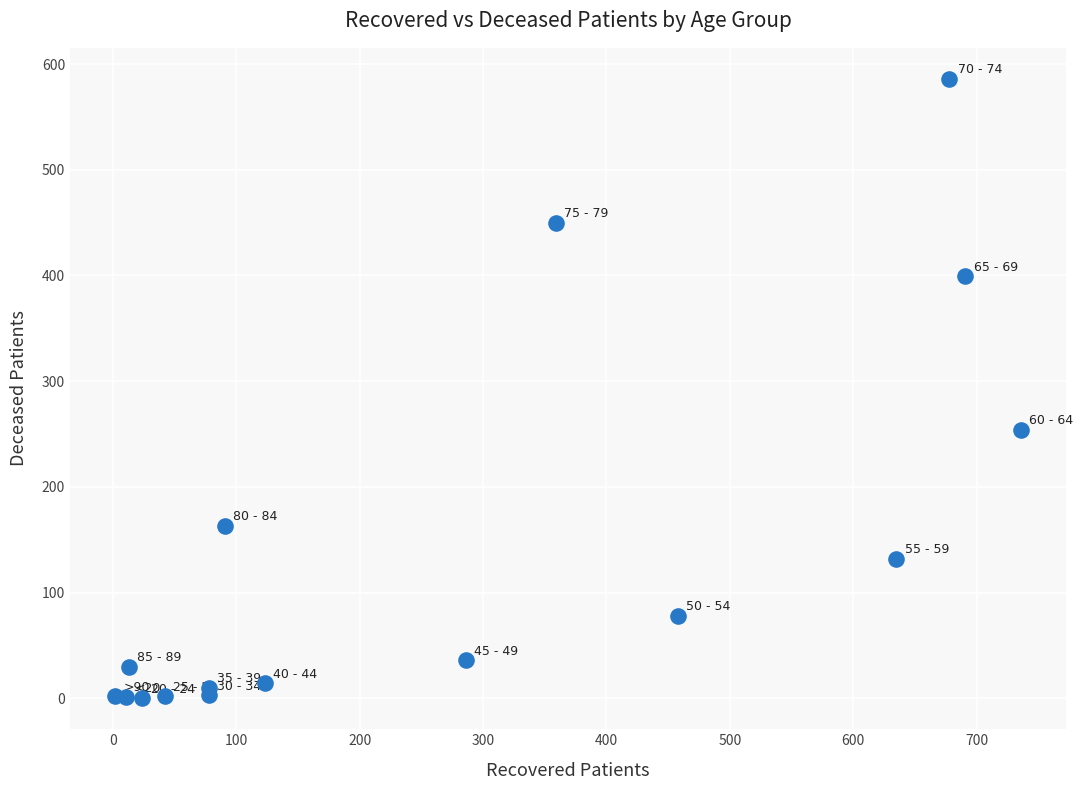

What is the range of Y values (max minus min)?

586